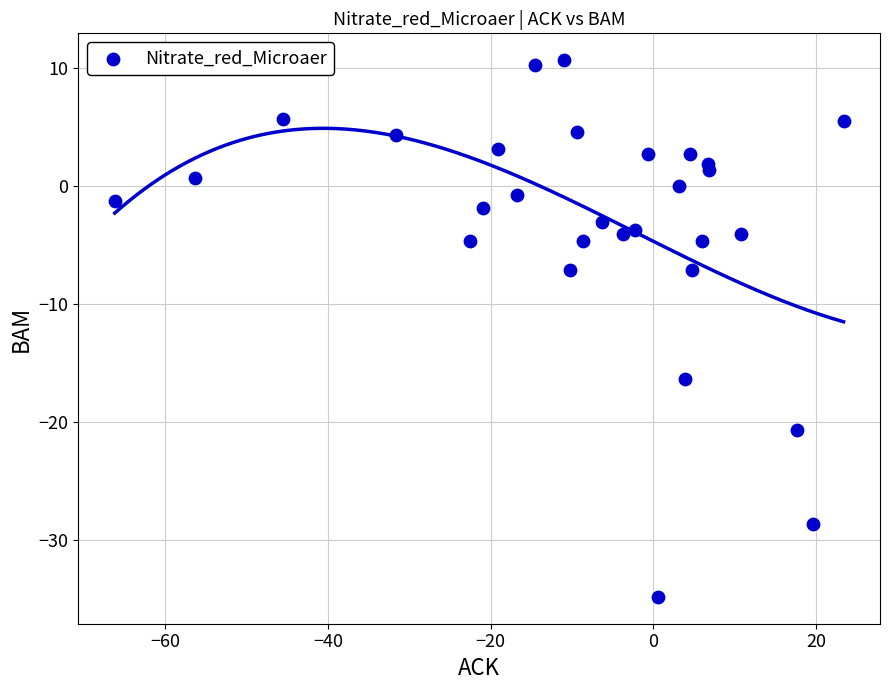

What Y value in the scatter plot is closest to -12?

-16.4